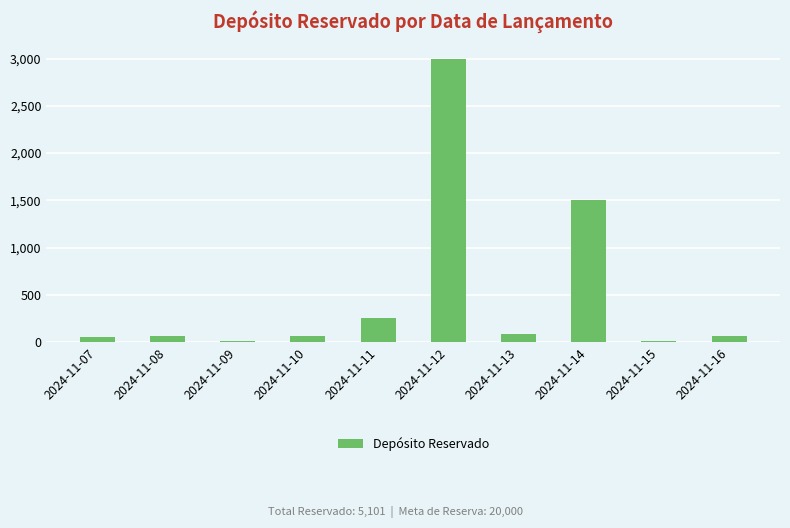

What is the difference between the maximum and minimum values?

2987